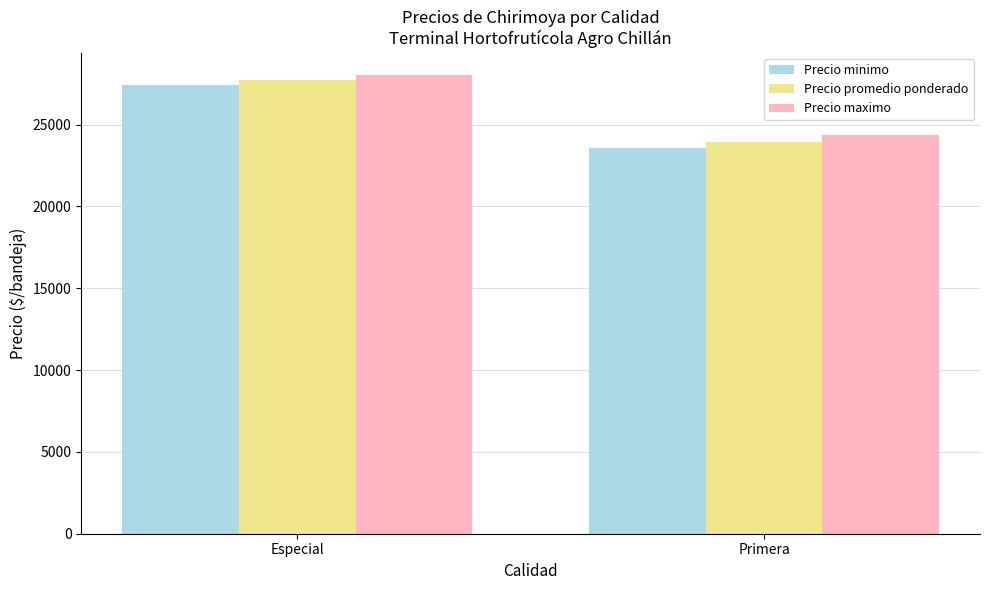

Rank the categories by Precio promedio ponderado value from lowest to highest.

Primera, Especial